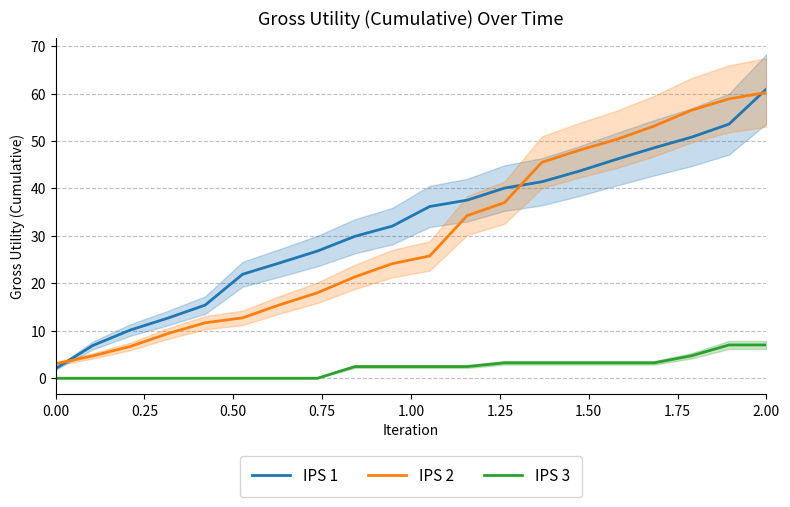

True or false: IPS 3 and IPS 1 cross at least once.

False